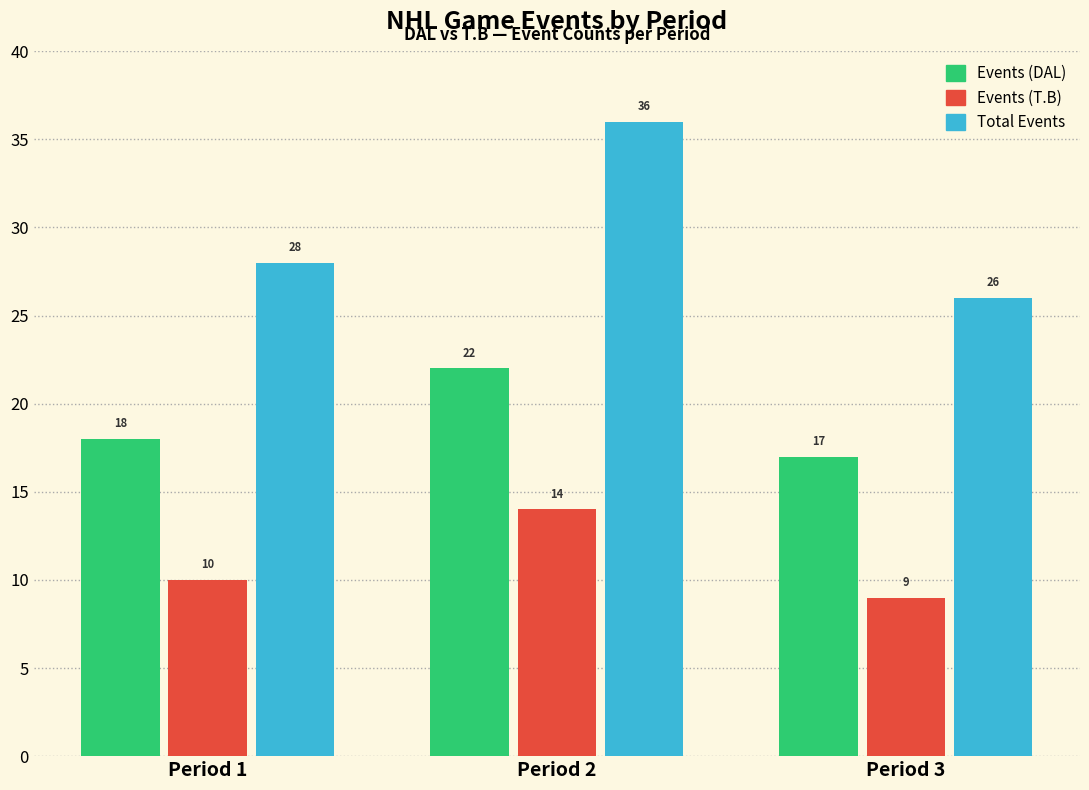

At which label does Events (T.B) reach its peak?

Period 2